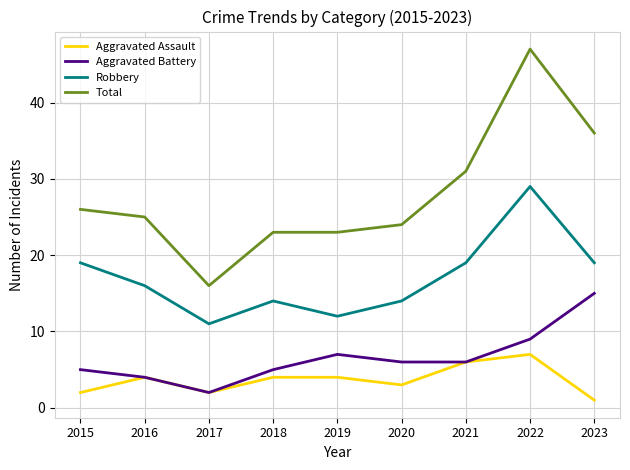

Is the value of Total at 2016 greater than the value of Aggravated Assault at 2022?

Yes